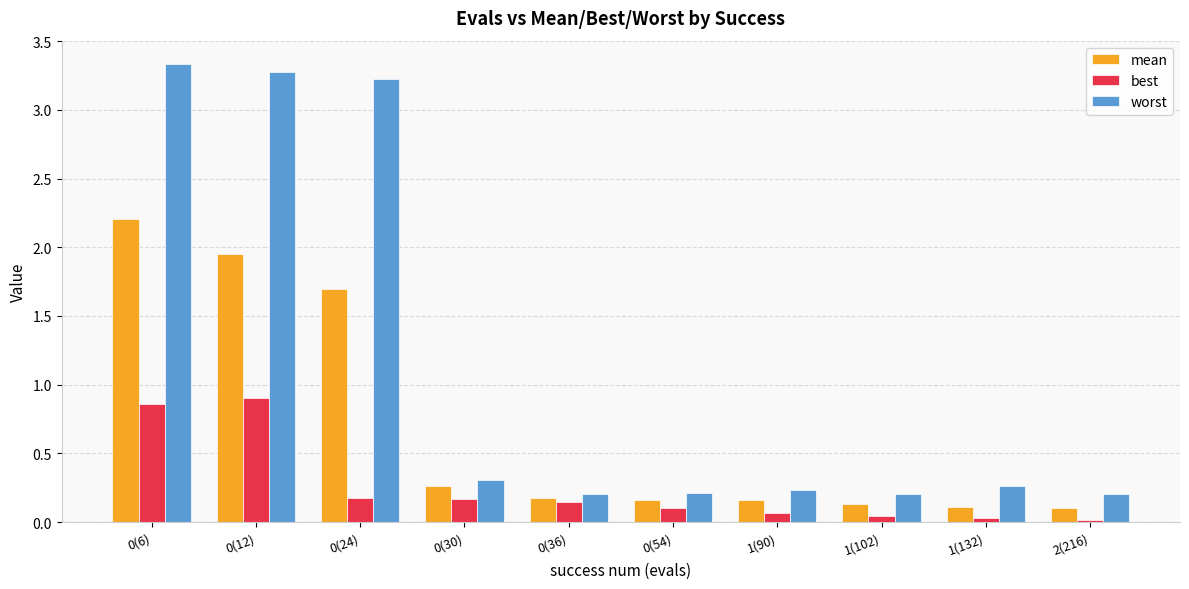

What is the label of the 3rd bar from the right?

1(102)